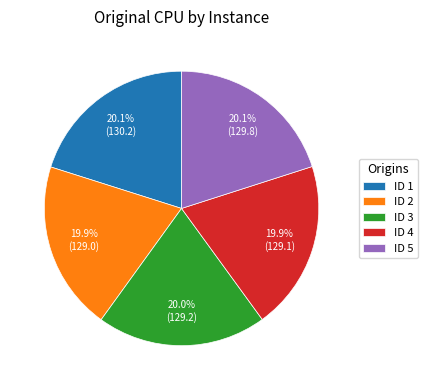

Combined, what portion of the pie is ID 5 and ID 2?

40.0%